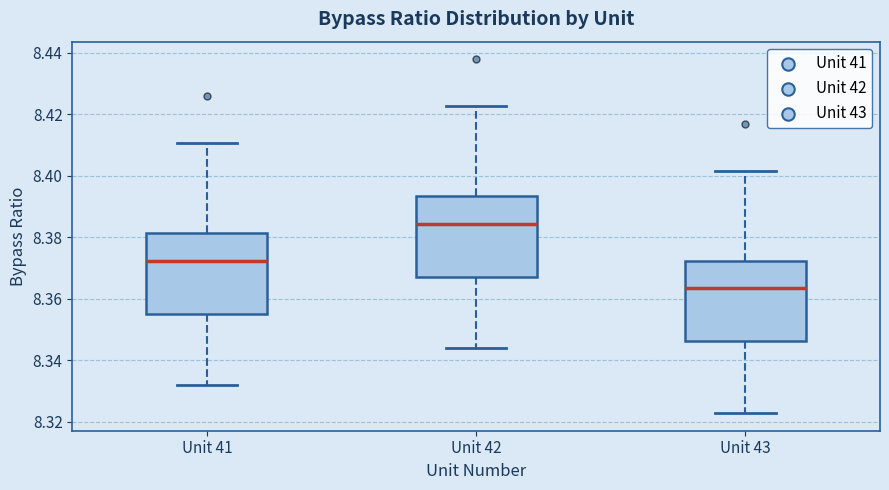

Where is the lower edge of the box for Unit 42 on the y-axis? The values are not printed on the chart, so give them approximately, as read against the axis.

8.368